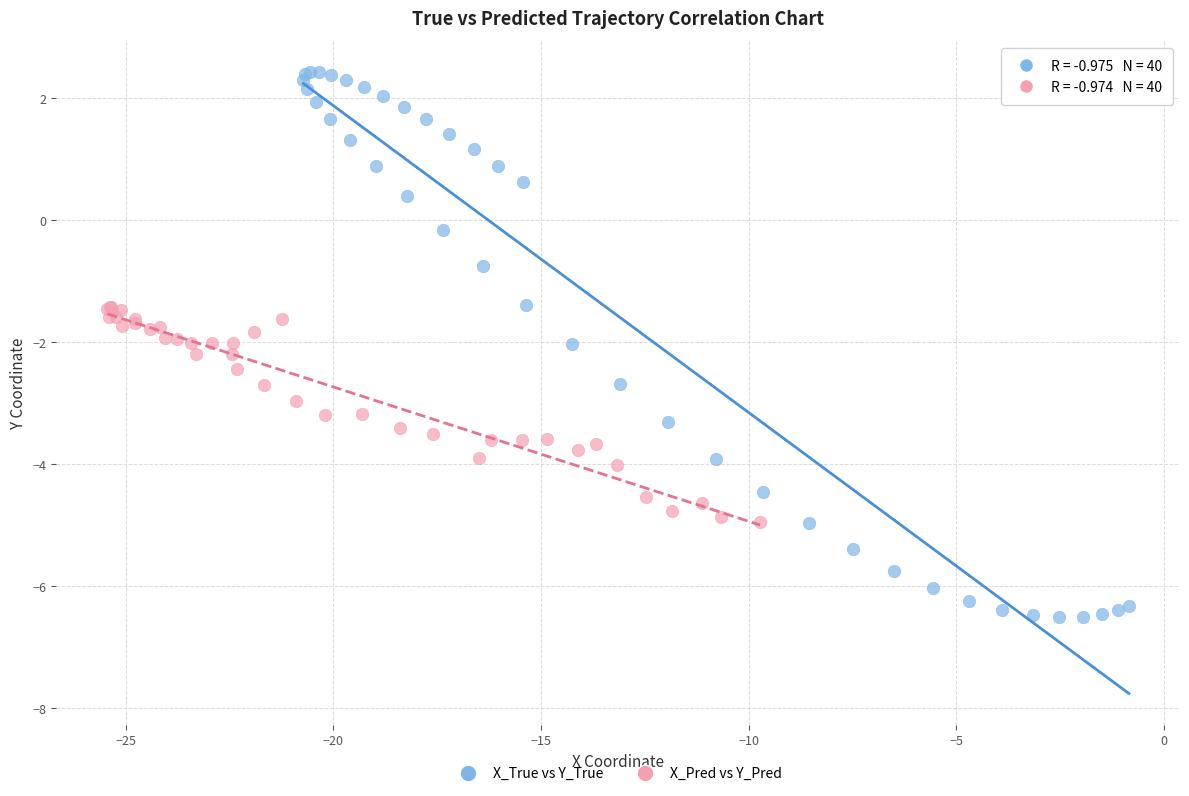

Which series reaches the minimum Y coordinate?

X_True vs Y_True